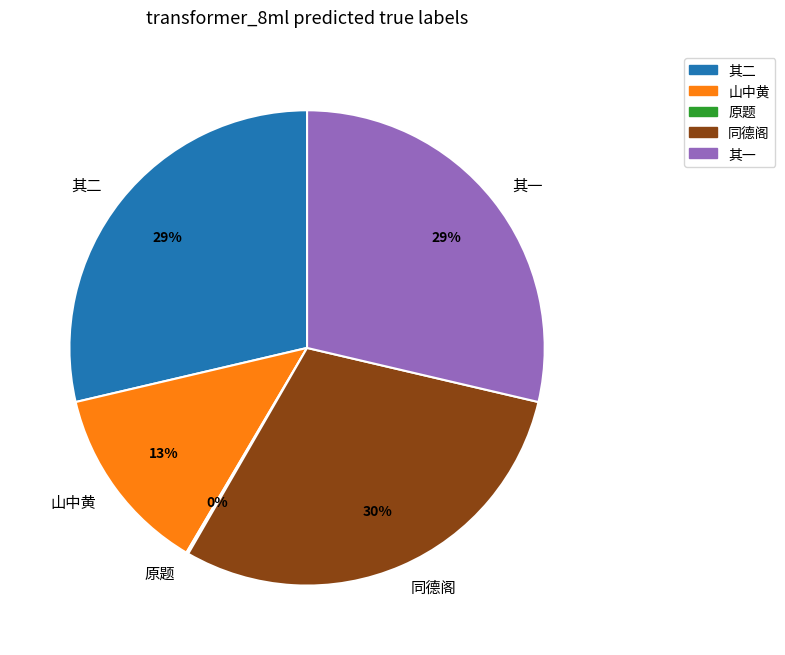

Is it true that 其二 is 35% of the pie?

False